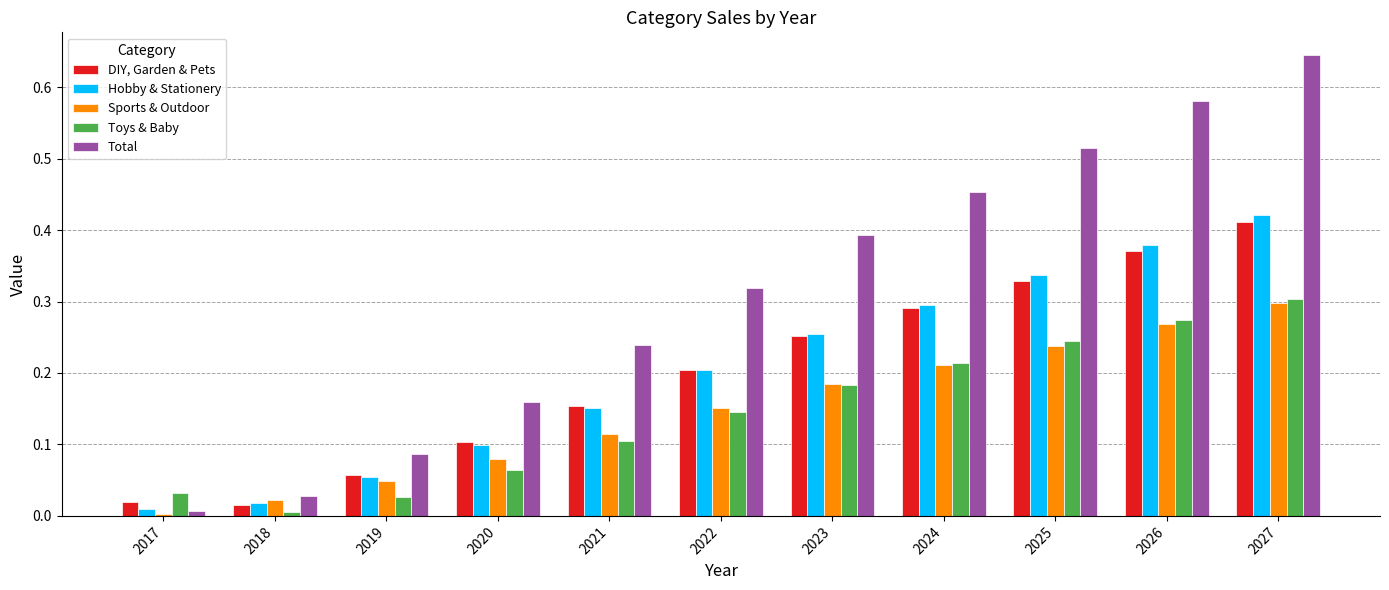

At which label does Hobby & Stationery reach its peak?

2027